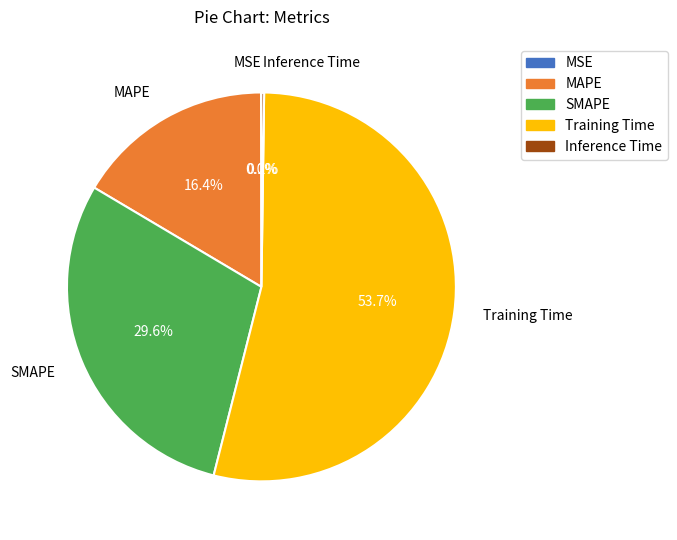

Is it true that SMAPE is 22% of the pie?

False